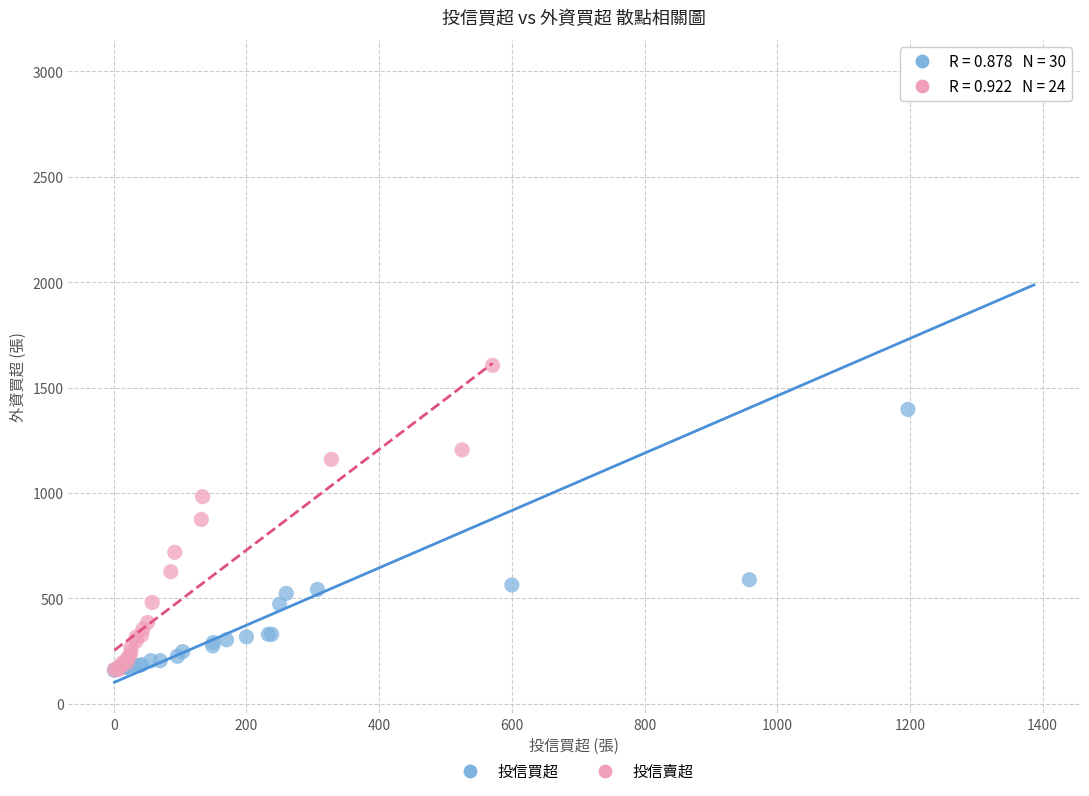

Which series has the largest Y range (max minus min)?

投信買超